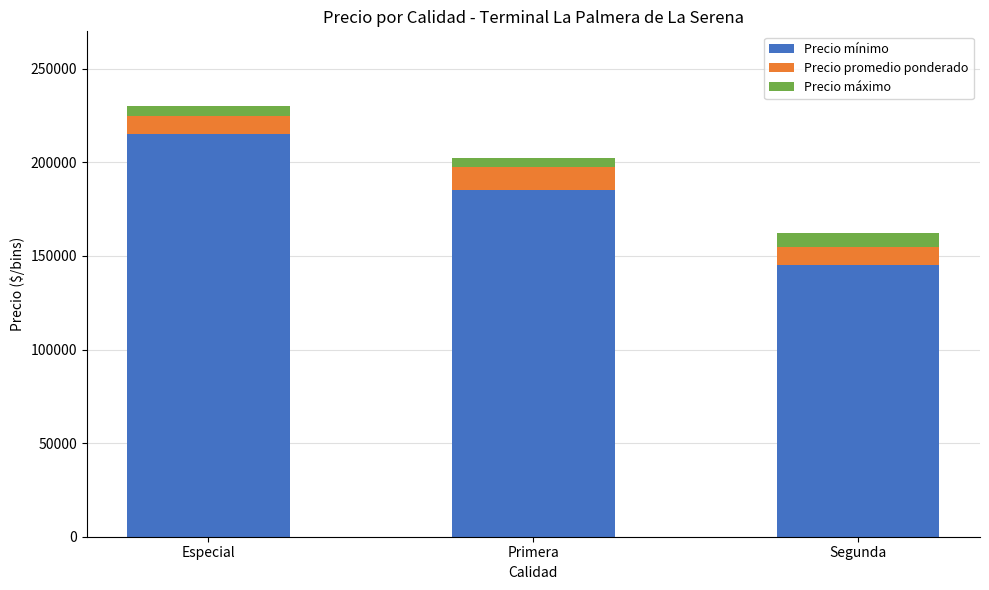

At which category is the sum across all series the highest?

Especial